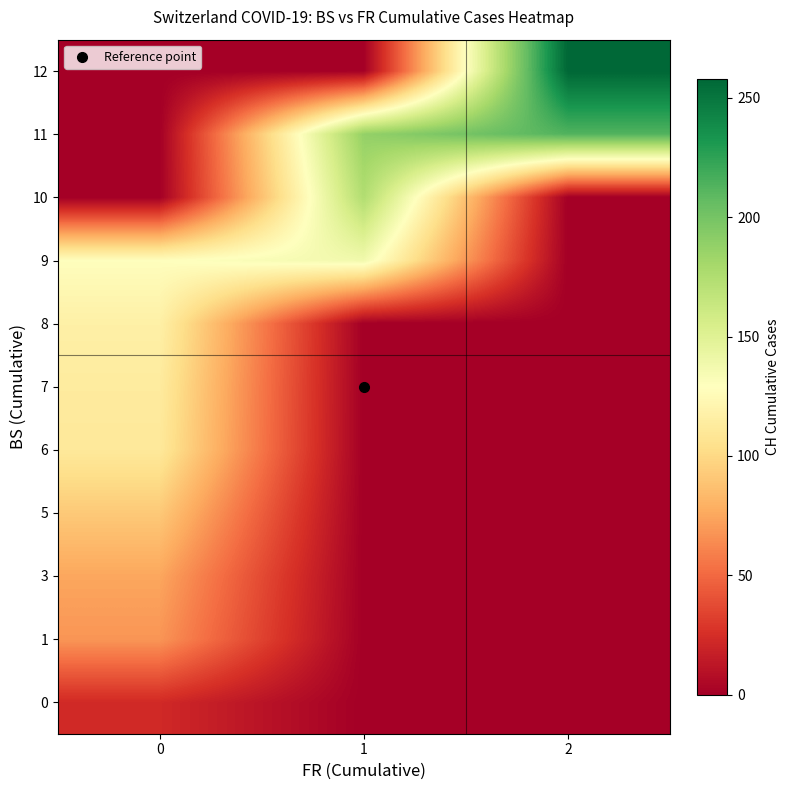

How many data points does each series have?

3